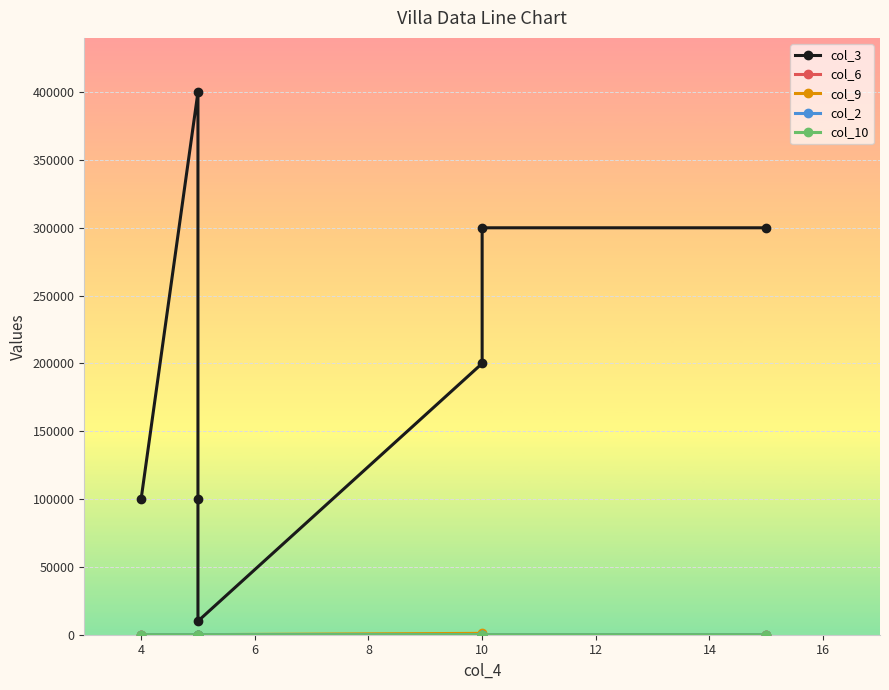

Between 6 and 14, which is larger?

14